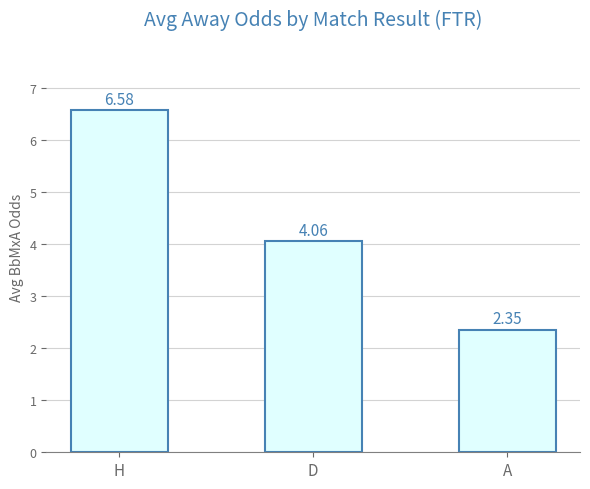

What is the difference between the maximum and minimum values?

4.2